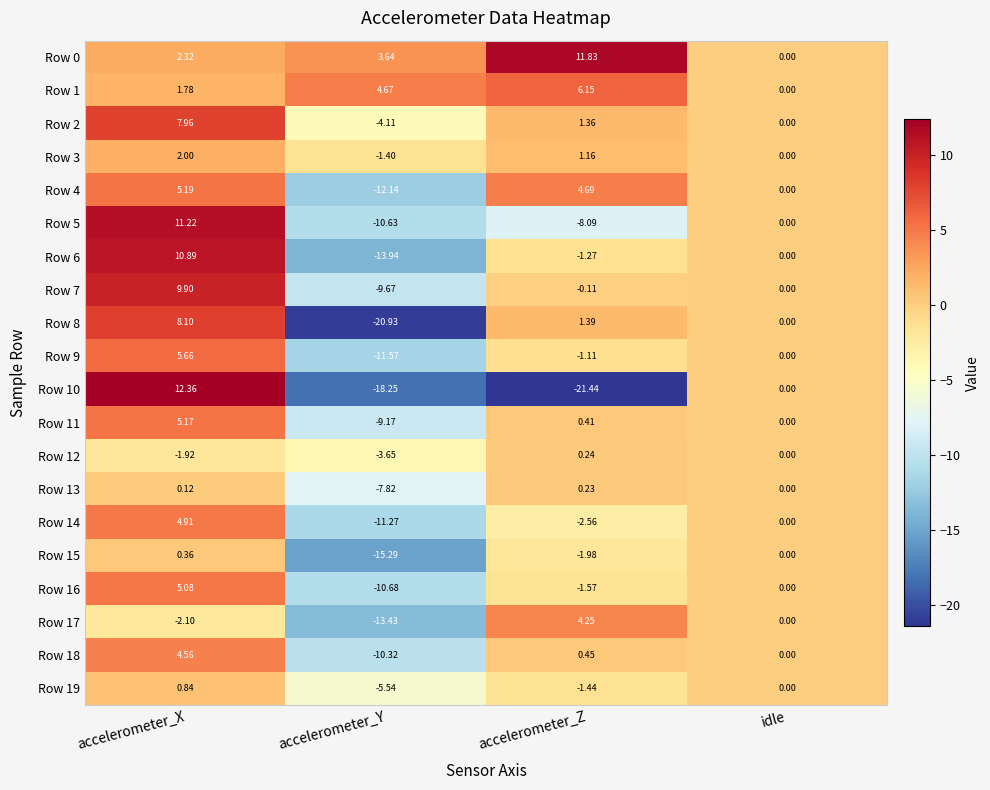

Is the value of Row 14 at accelerometer_Z greater than the value of Row 13 at idle?

No